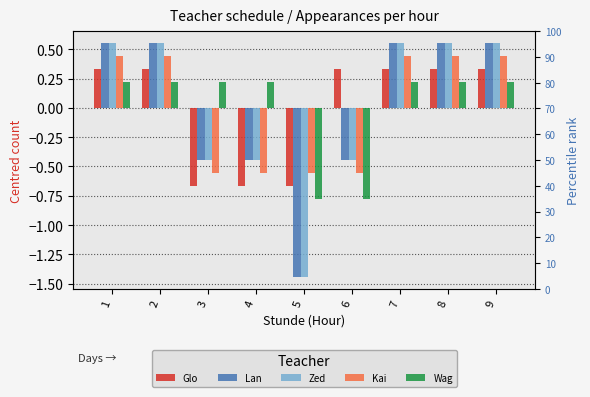

Which series has the largest total across all categories?

Kai